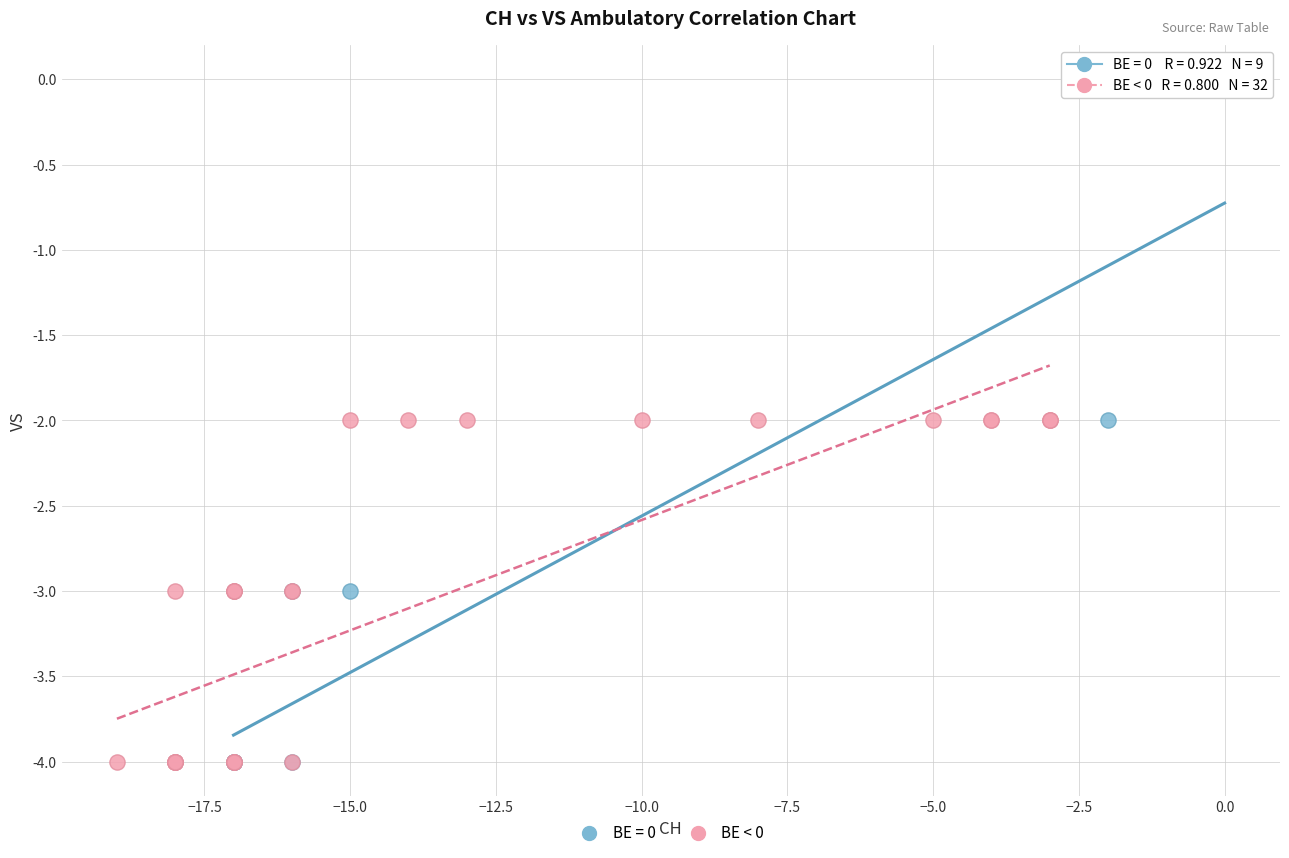

Which series contains the highest Y value?

BE = 0